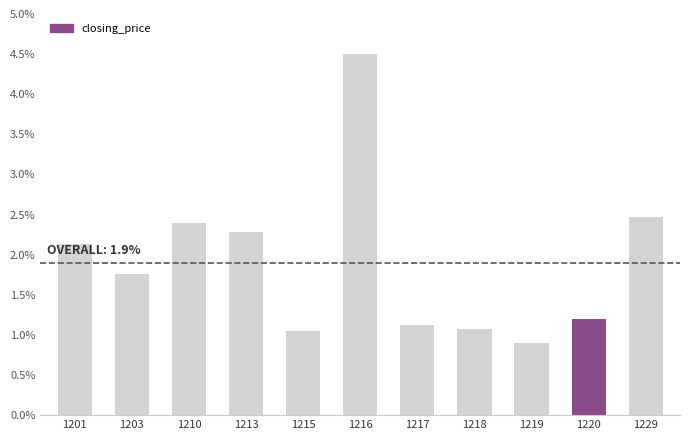

Which label corresponds to the largest value in the chart?

1216